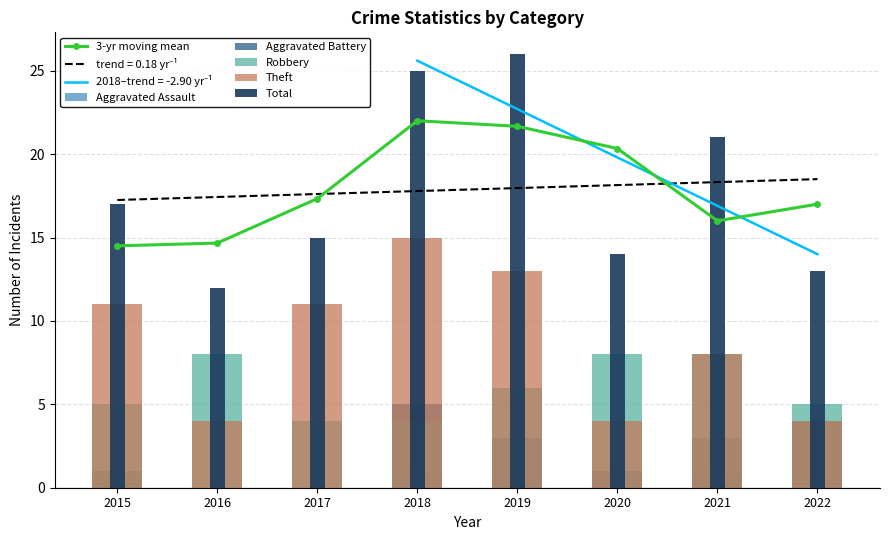

What is the spread (max minus min) of values at 2022?

17.0